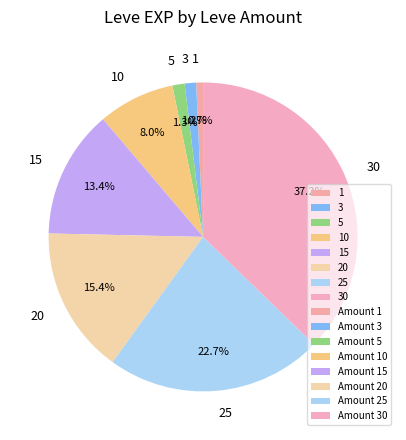

Is there a majority slice in this chart?

No